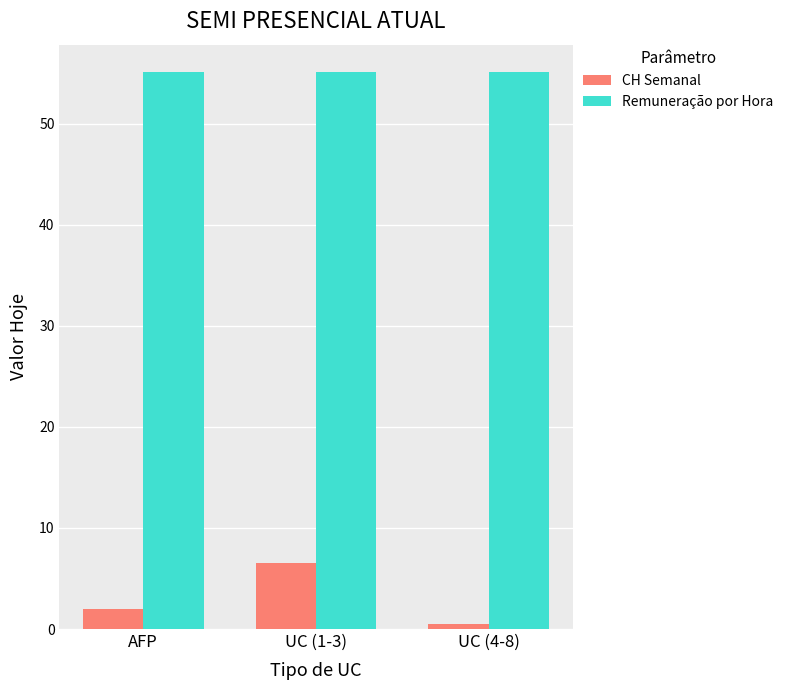

What is the maximum value for CH Semanal?

6.5